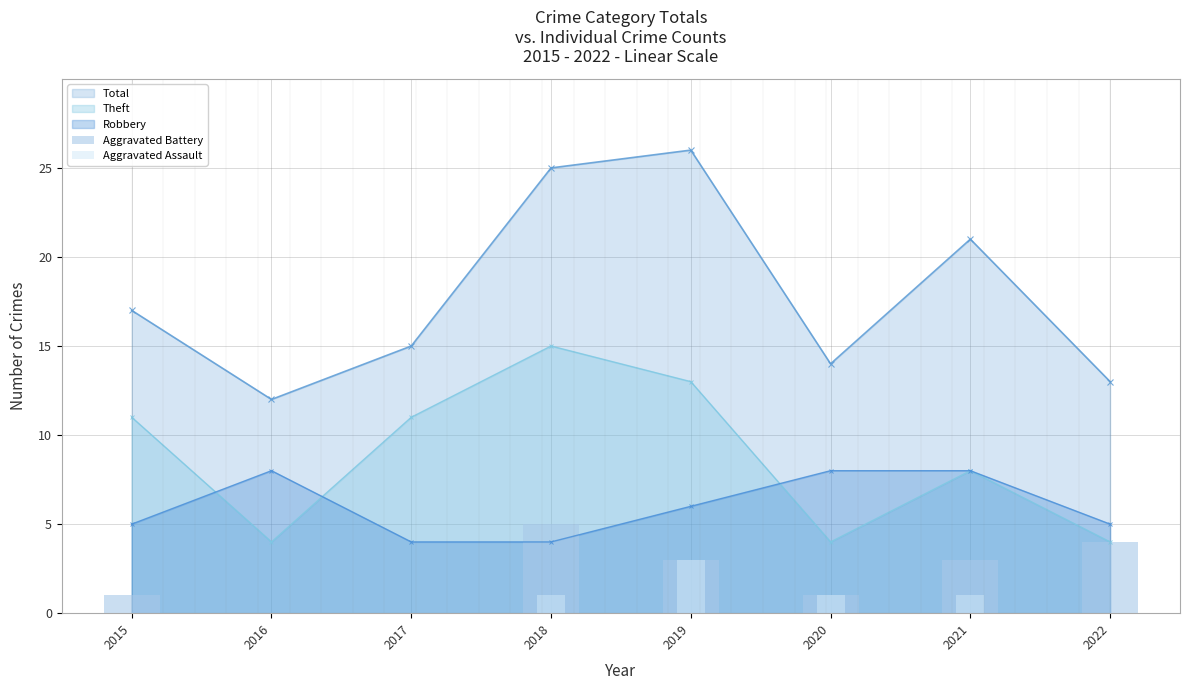

How many interior local peaks does the Theft series have?

2